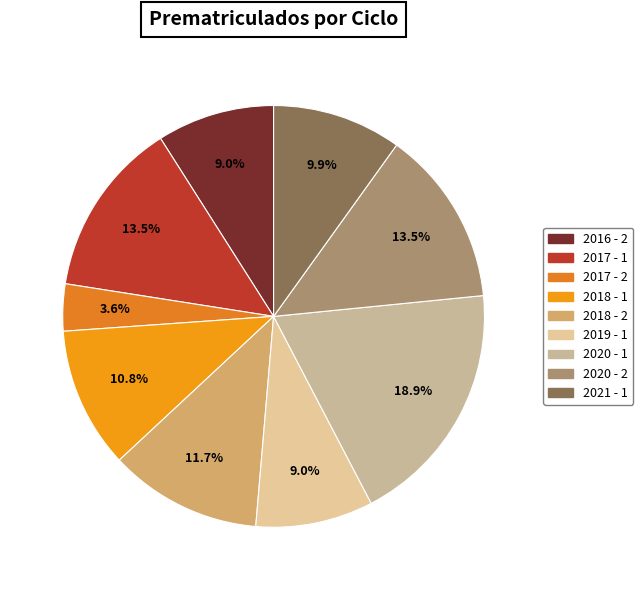

Count the number of slices in the pie.

9